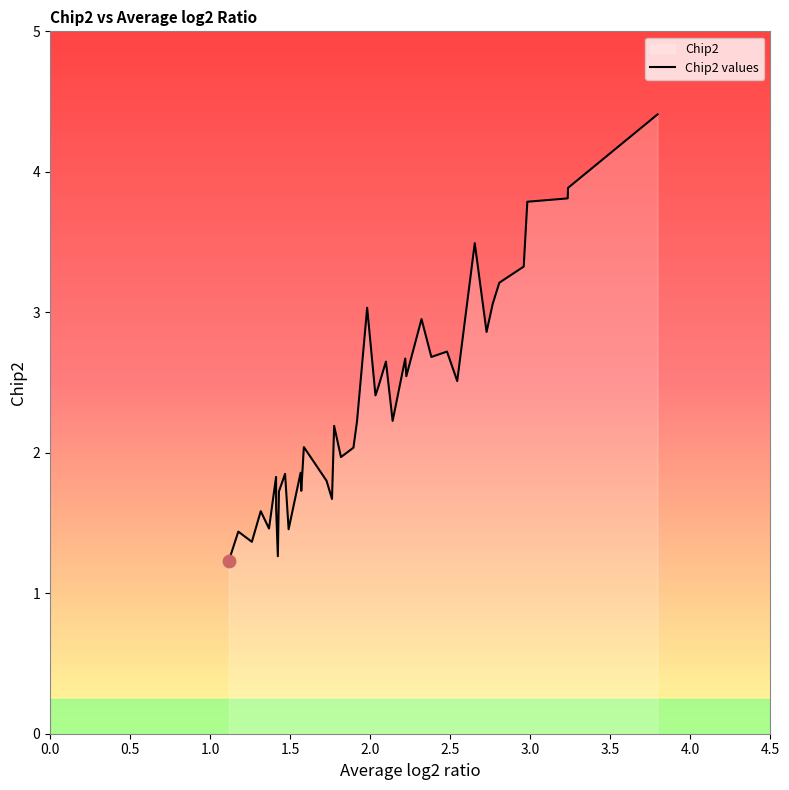

What is the difference between the maximum and minimum values?

3.2